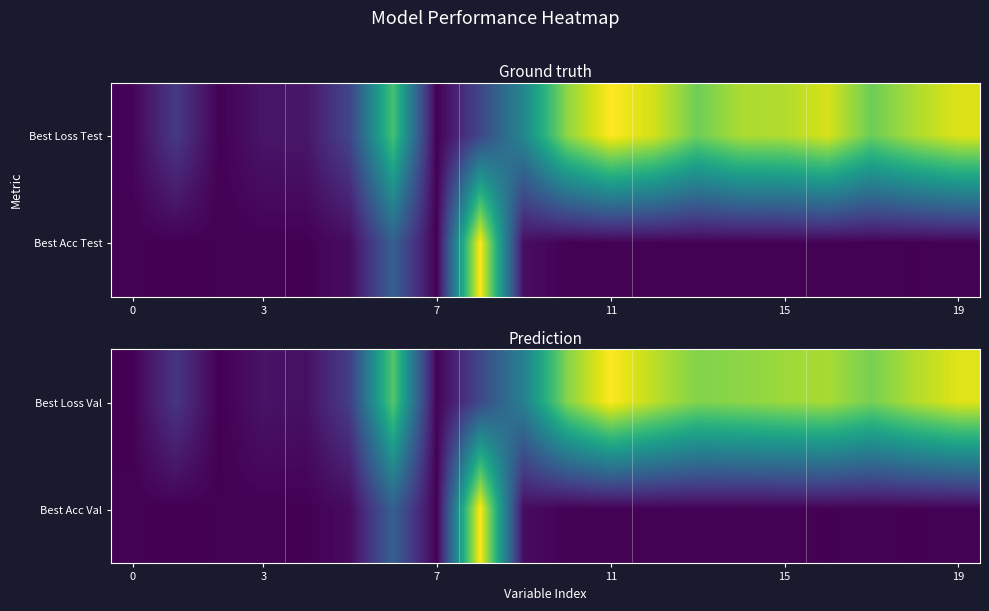

What is the maximum value for Best Acc Val?

1.0